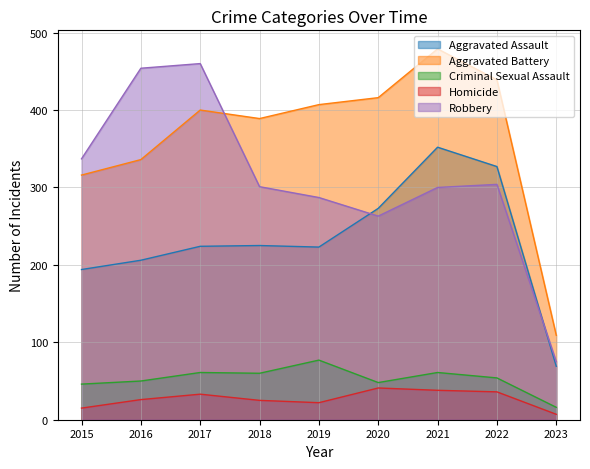

How many data points in Criminal Sexual Assault are less than 54?

4